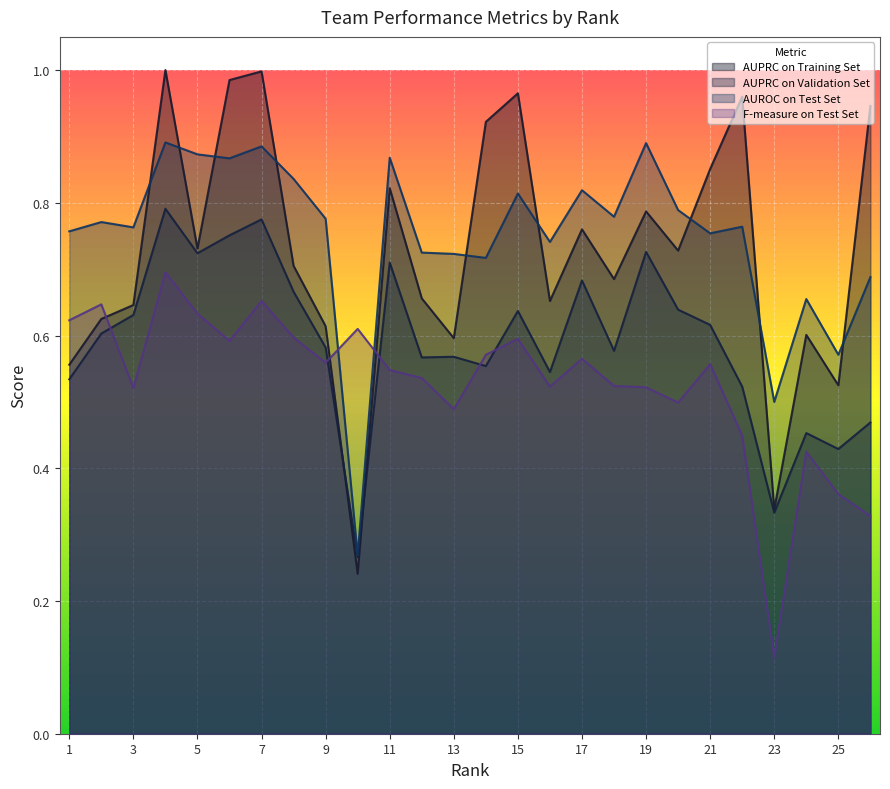

What is the greatest value displayed?

1.0